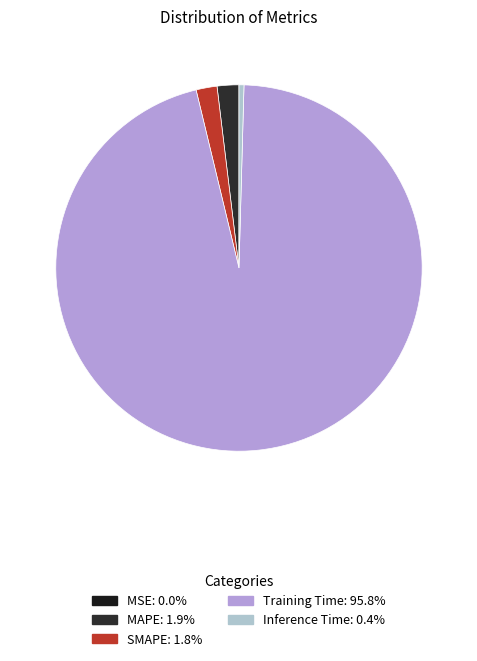

Is it true that Inference Time is 0% of the pie?

True